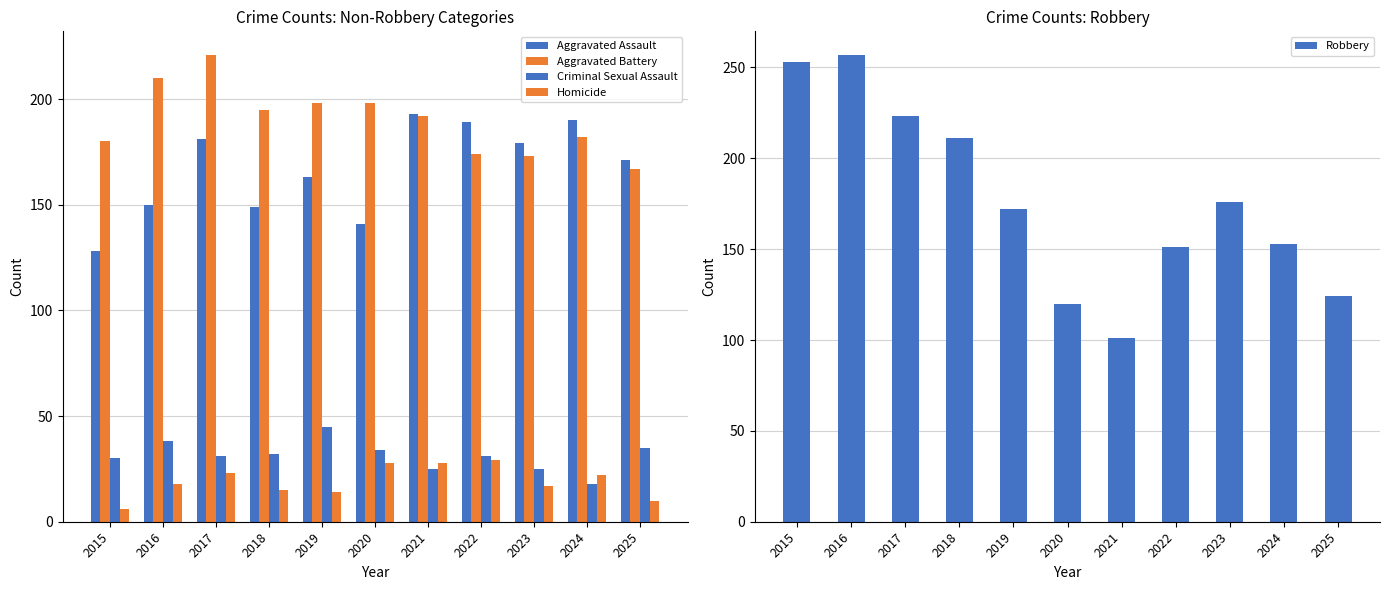

Reading left to right, what are all the values shown in this chart?

Aggravated Assault: 128	150	181	149	163	141	193	189	179	190	171
Aggravated Battery: 180	210	221	195	198	198	192	174	173	182	167
Criminal Sexual Assault: 30	38	31	32	45	34	25	31	25	18	35
Homicide: 6	18	23	15	14	28	28	29	17	22	10
Robbery: 253	257	223	211	172	120	101	151	176	153	124